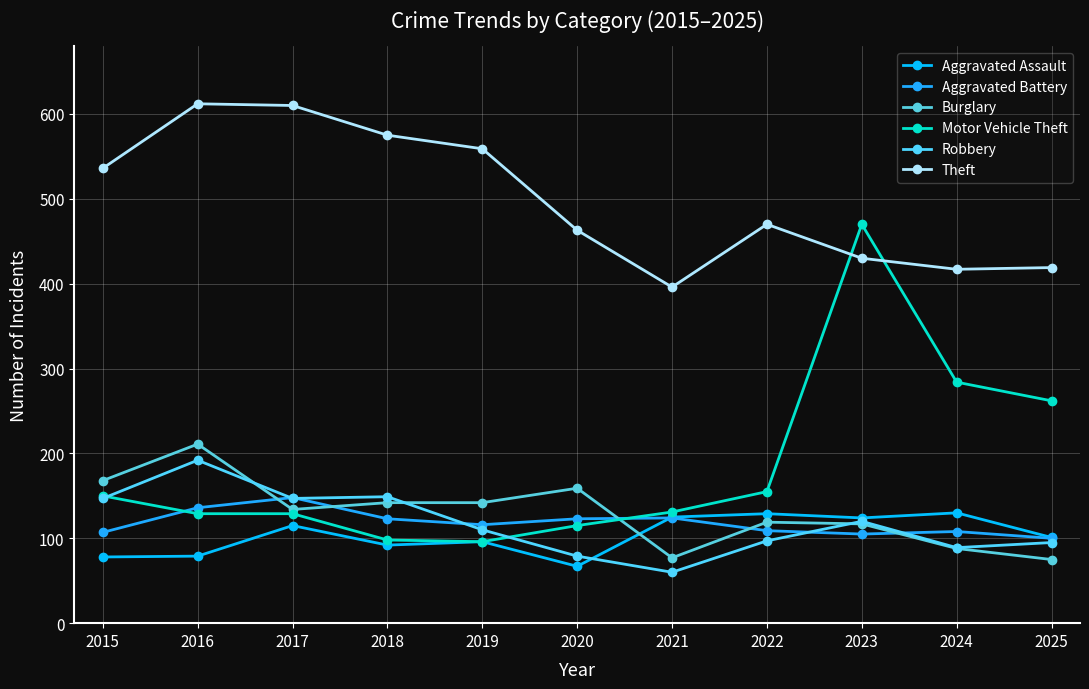

Rank the series at 2020 from lowest to highest value.

Aggravated Assault, Robbery, Motor Vehicle Theft, Aggravated Battery, Burglary, Theft